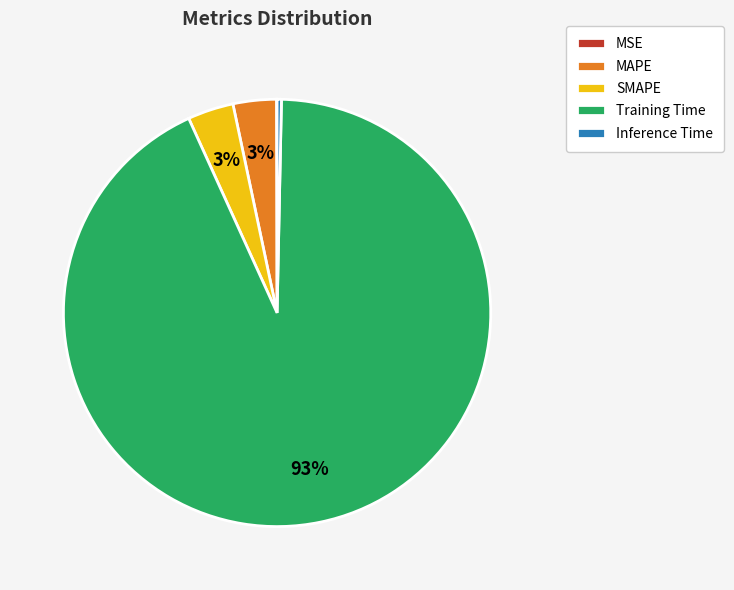

To the nearest percent, what is the average slice percentage?

20%